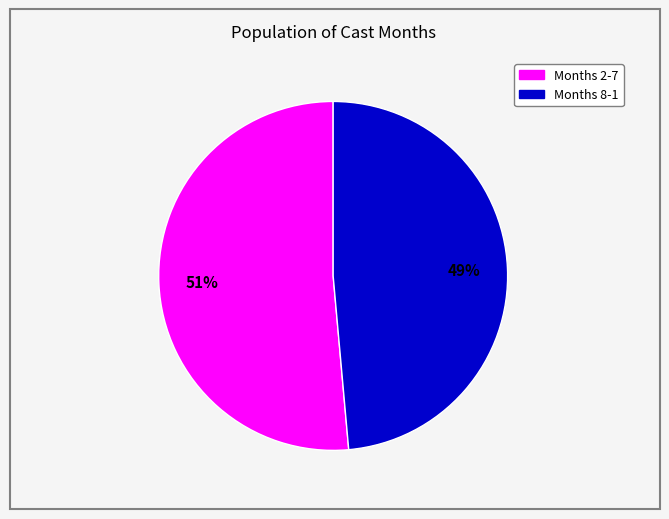

To the nearest percent, what is the average slice percentage?

50%